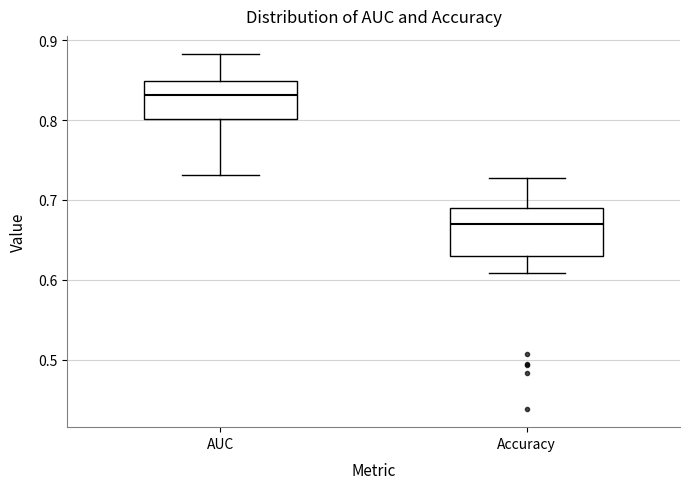

Comparing the boxes themselves (not the whiskers), which one is the tallest?

Accuracy